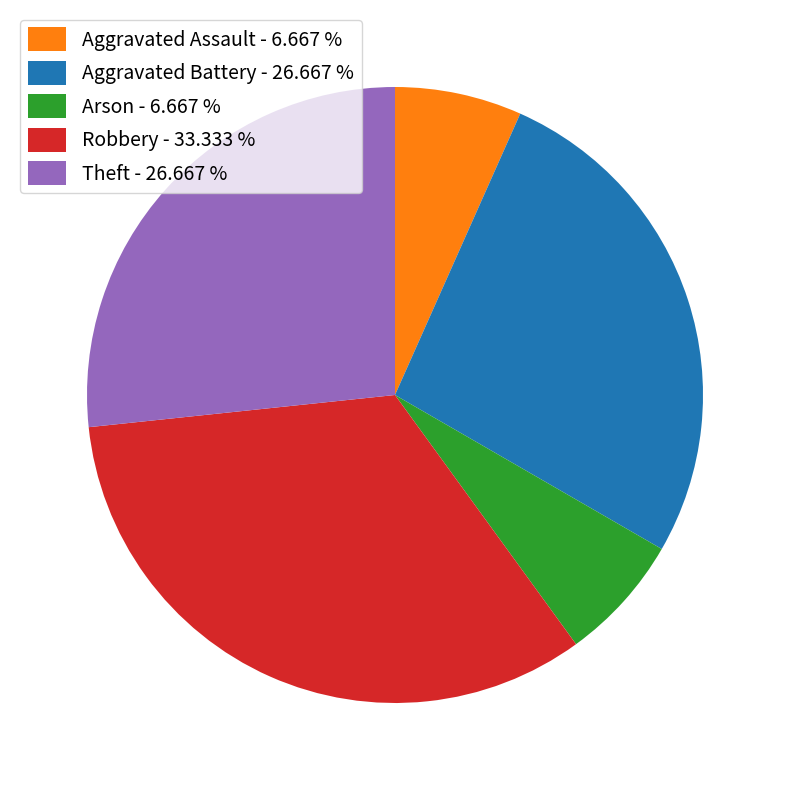

Which has a higher value, Arson - 6.667 % or Robbery - 33.333 %?

Robbery - 33.333 %